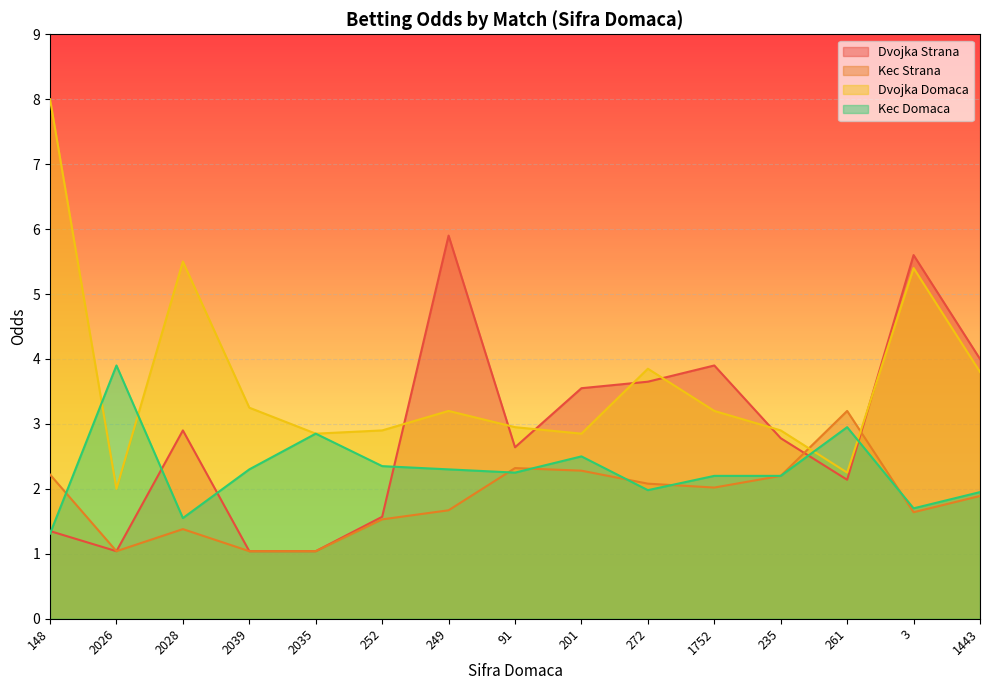

Rank the series by their maximum value, from highest to lowest.

Dvojka Domaca, Dvojka Strana, Kec Domaca, Kec Strana